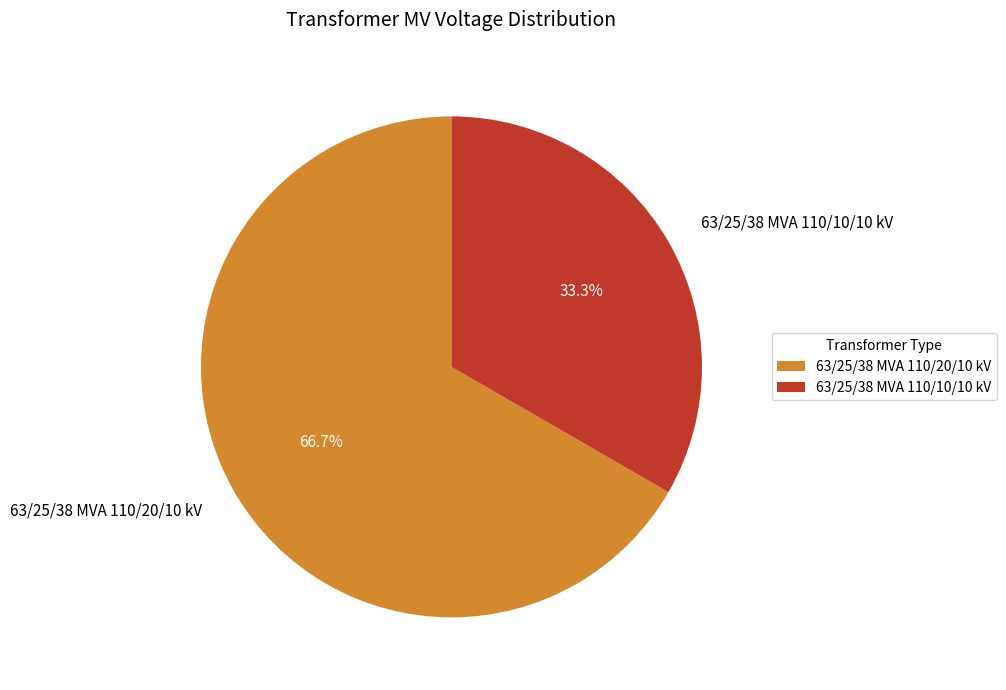

Combined, do 63/25/38 MVA 110/10/10 kV and 63/25/38 MVA 110/20/10 kV account for over 50%?

Yes